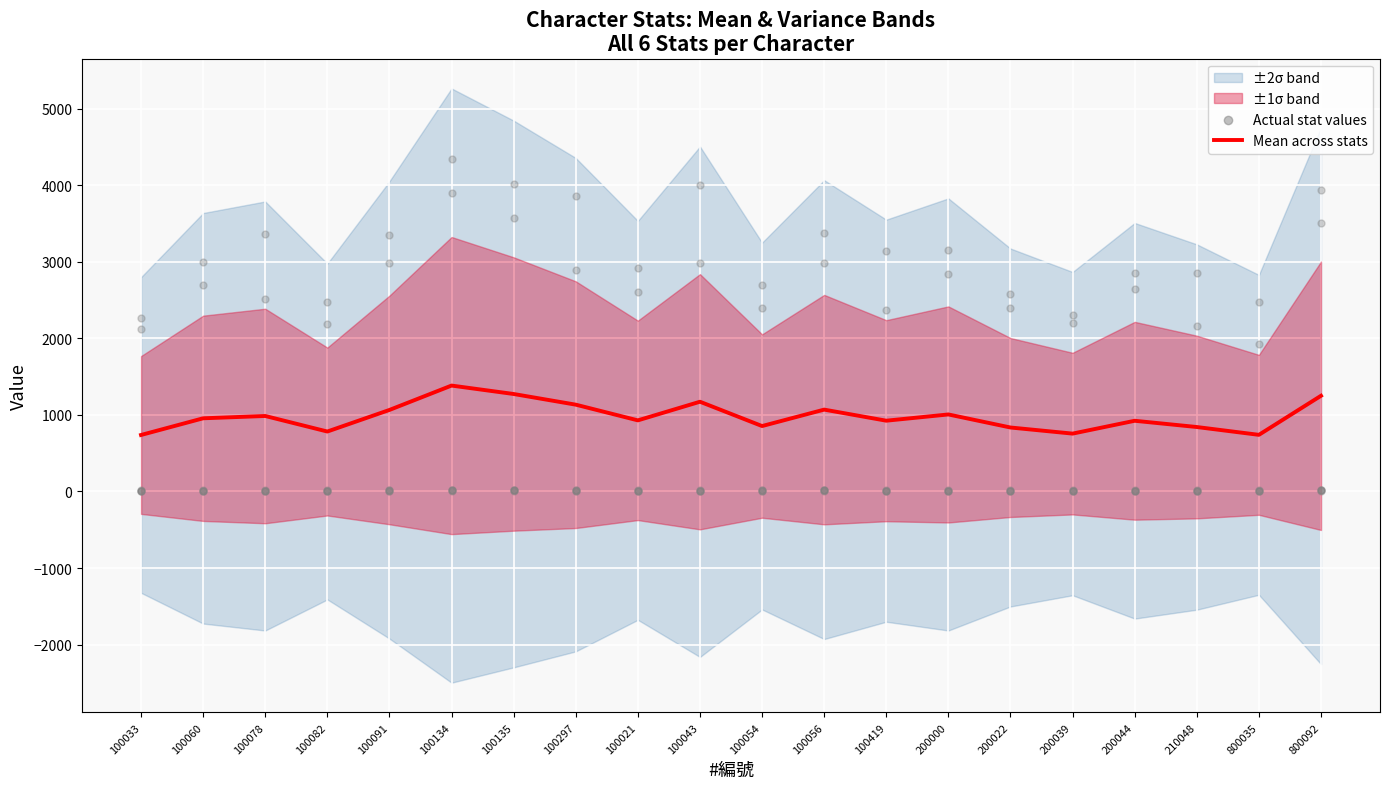

Approximately how many times larger is the value at 100082 compared to 100135?

0.6